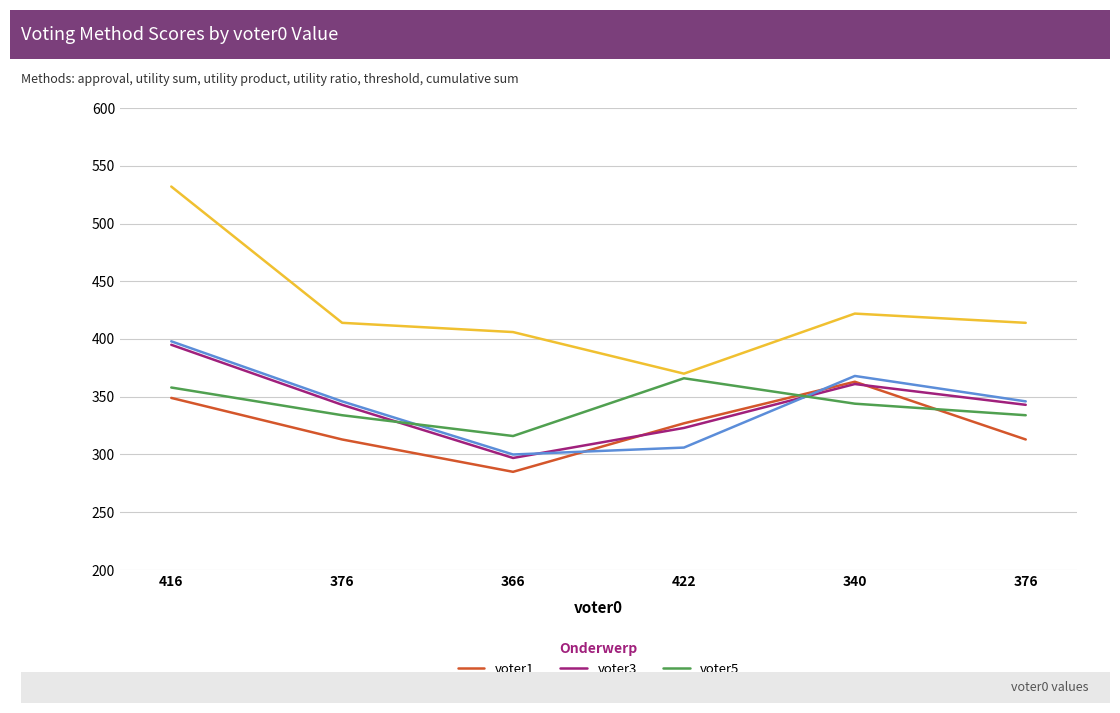

Reading left to right, extract all data points from this chart.

voter1: 416=349	376=313	366=285	422=327	340=363	376=313
voter2: 416=532	376=414	366=406	422=370	340=422	376=414
voter3: 416=395	376=343	366=297	422=323	340=361	376=343
voter4: 416=398	376=346	366=300	422=306	340=368	376=346
voter5: 416=358	376=334	366=316	422=366	340=344	376=334